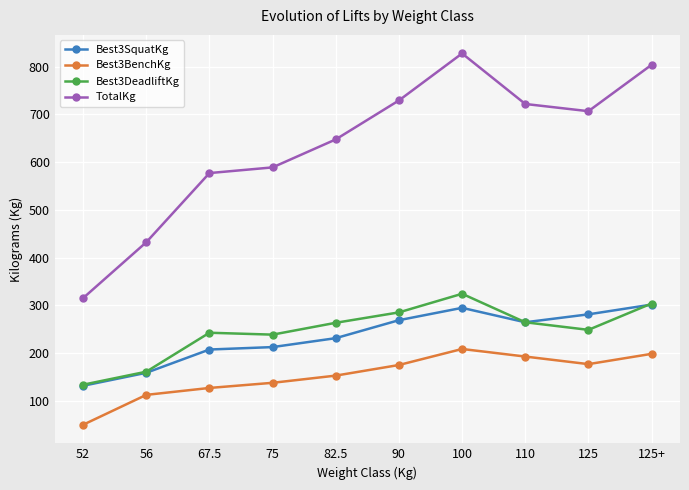

Count the number of categories in the chart.

10